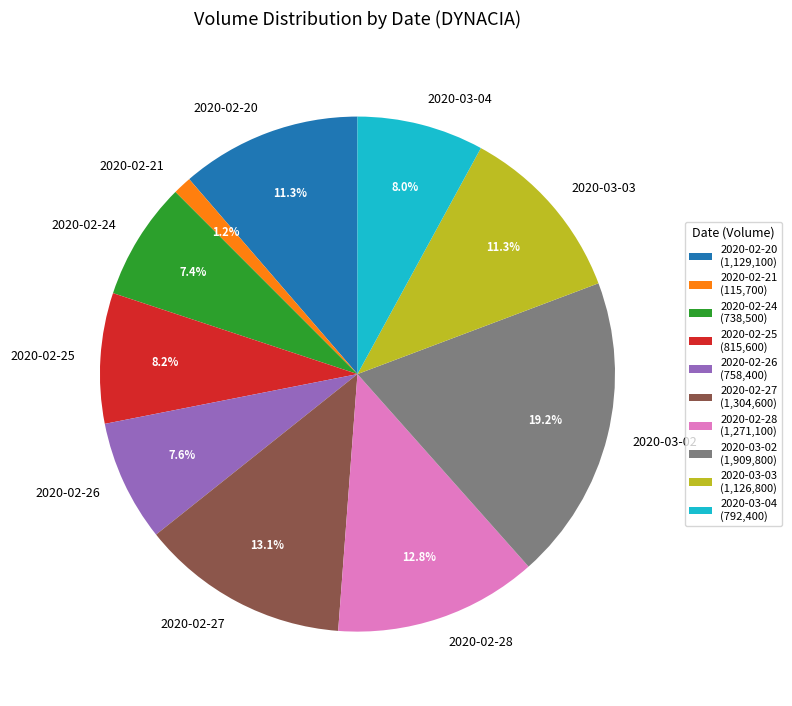

Does 2020-02-28 represent more than half of the total?

No